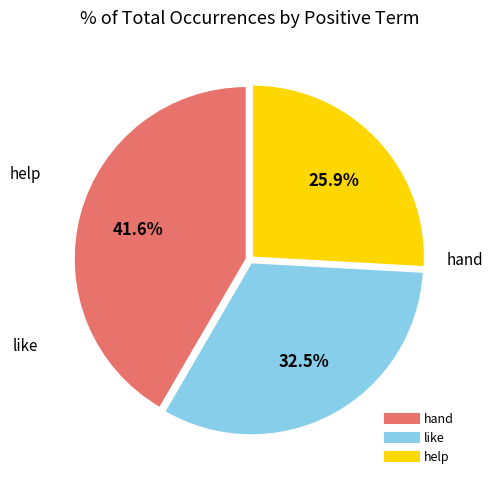

Is there a majority slice in this chart?

No